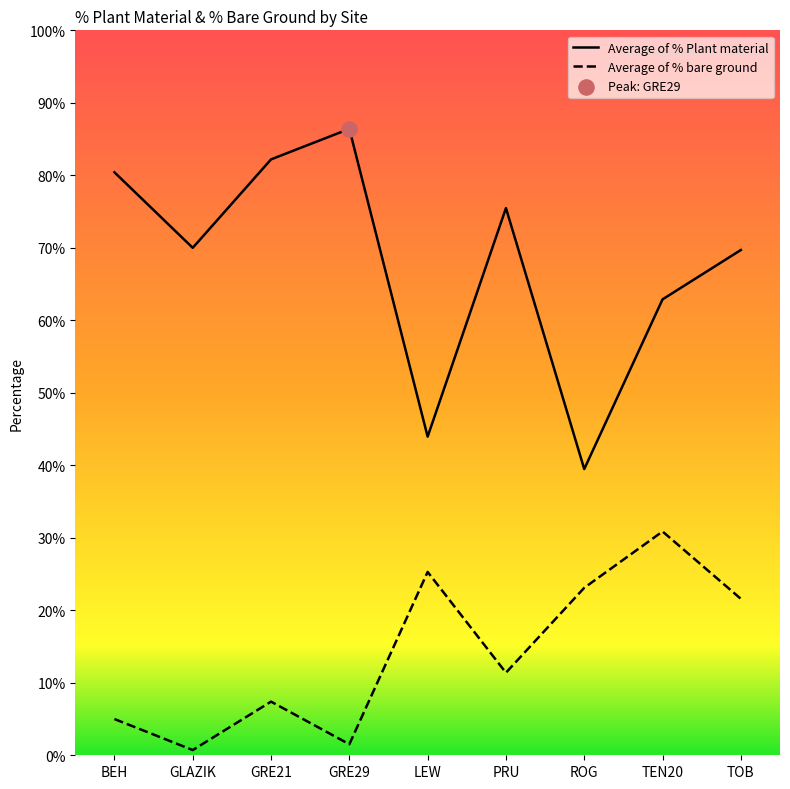

Which series reaches the minimum Y coordinate?

Average of % bare ground